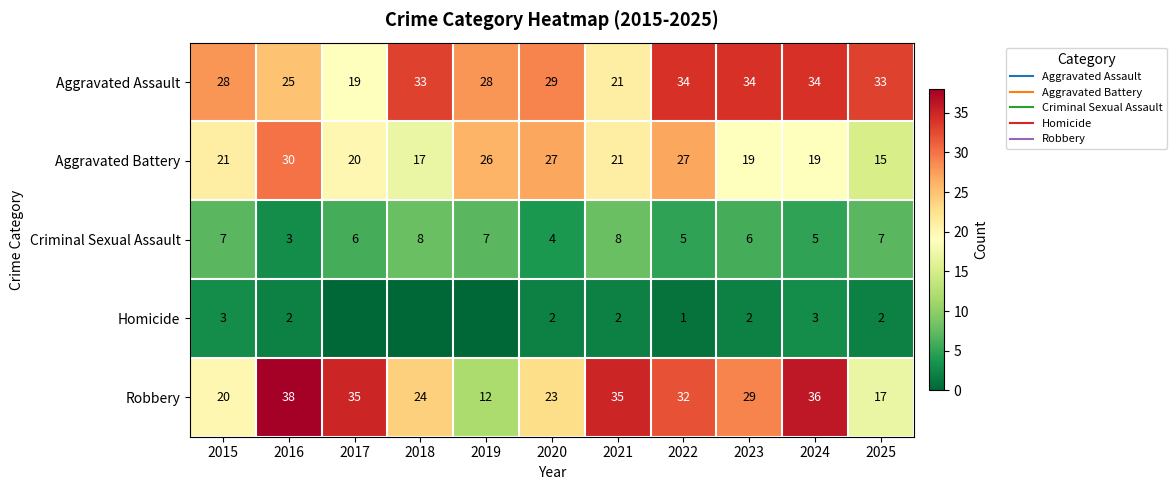

Which label corresponds to the smallest value in the chart?

2017